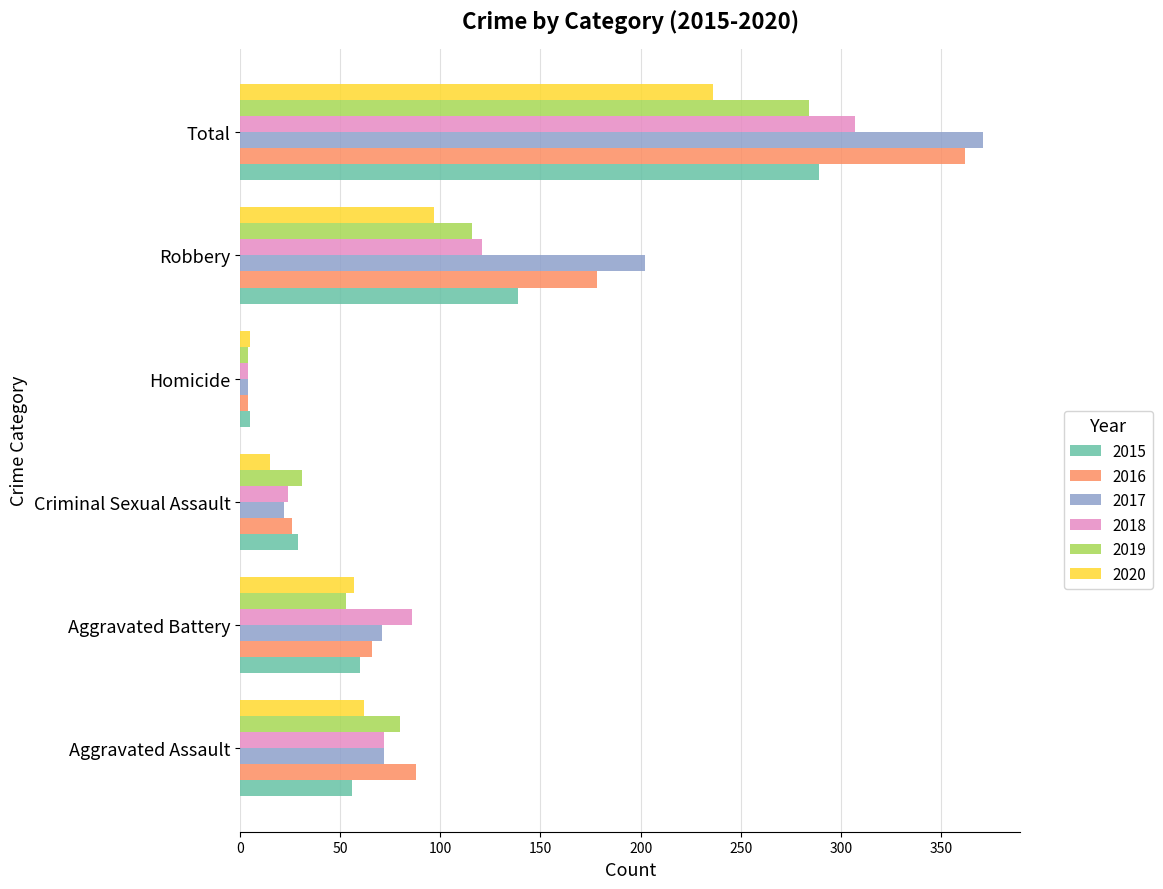

At which category is the sum across all series the highest?

Total